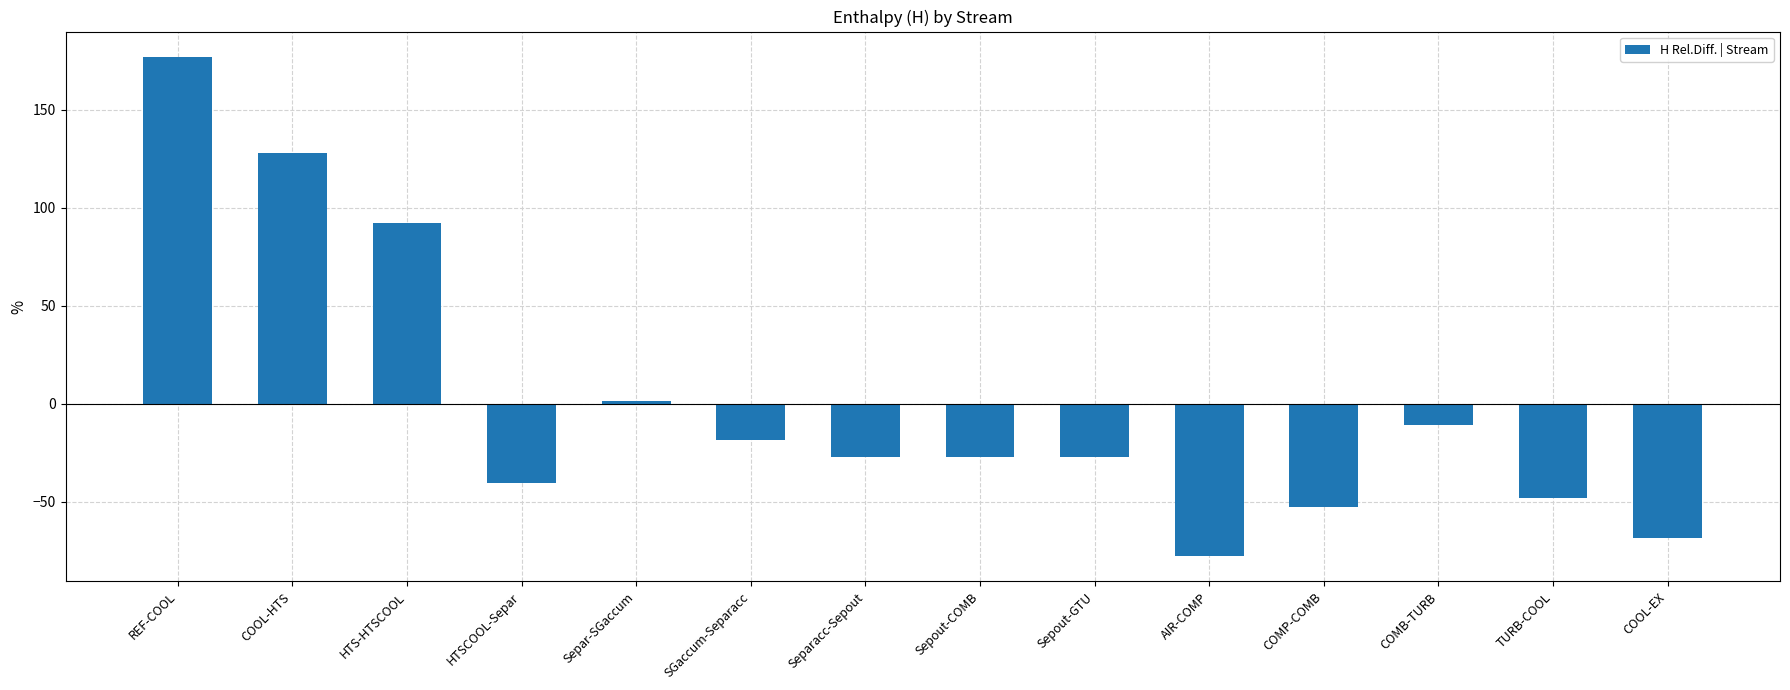

Which has a higher value, TURB-COOL or SGaccum-Separacc?

SGaccum-Separacc